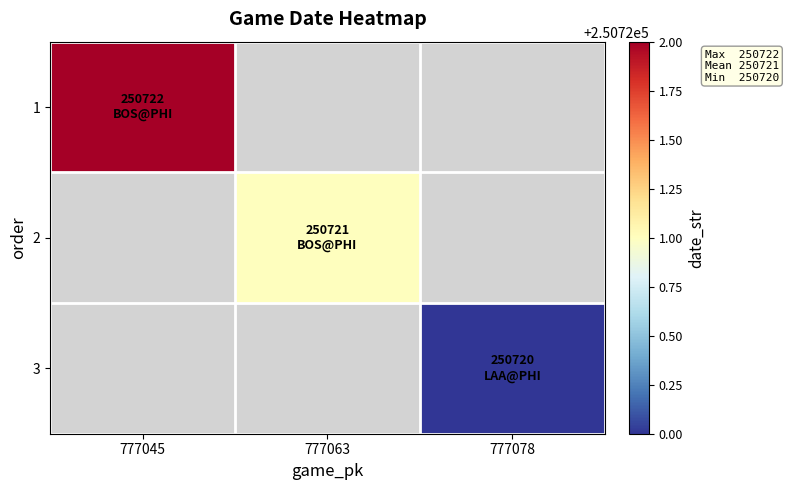

How many positive values does the 3 series have?

1